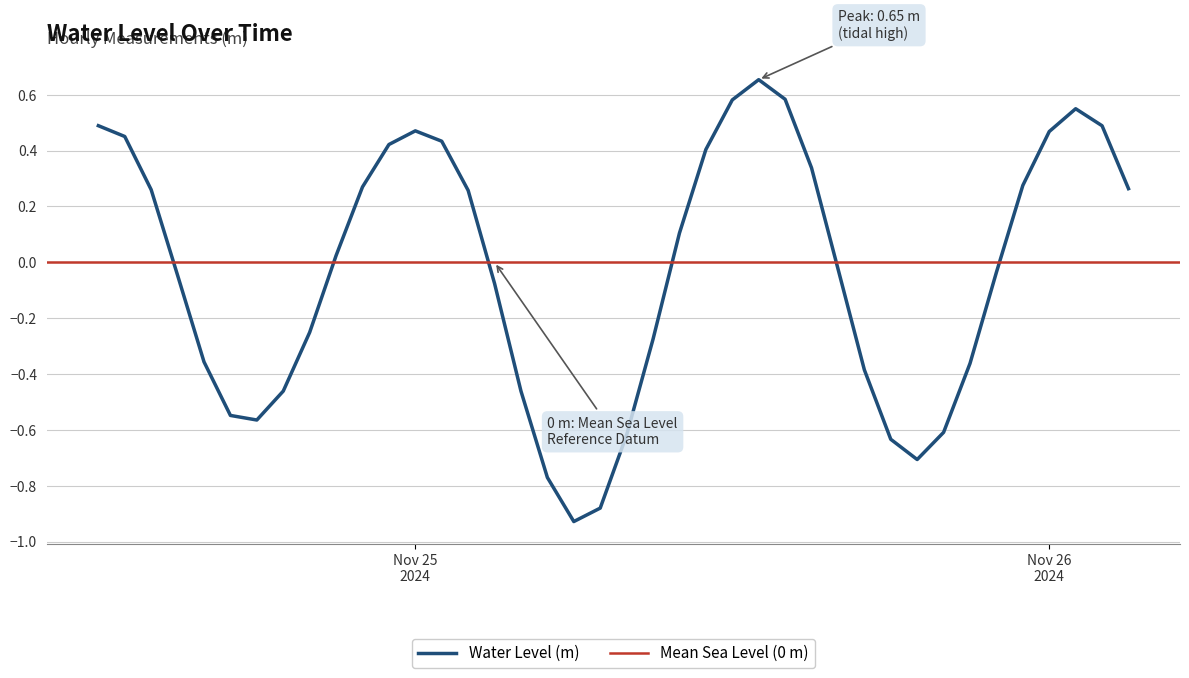

What is the difference between the second highest and minimum values?

1.5